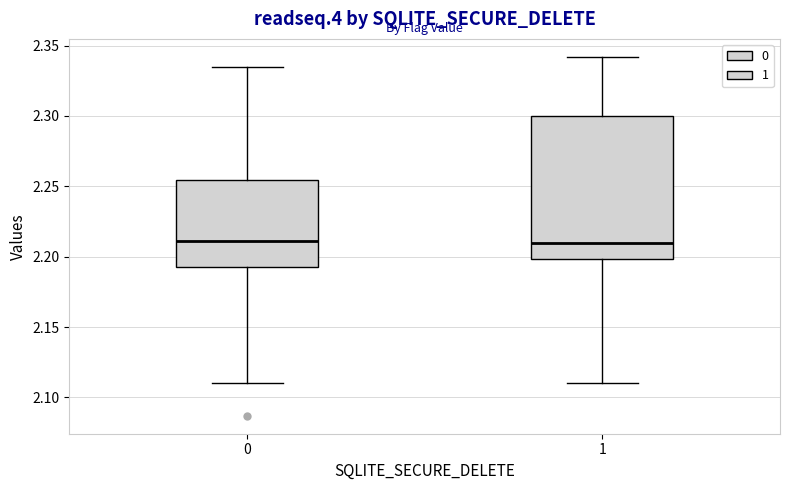

Reading left to right, read every box against the y-axis: the position of its median line, the range the box covers, and the ends of its whiskers. The values are not printed on the chart, so give them approximately, as read against the axis.

0: median 2.210, box 2.195 to 2.255, whiskers 2.110 to 2.335
1: median 2.210, box 2.200 to 2.300, whiskers 2.110 to 2.340